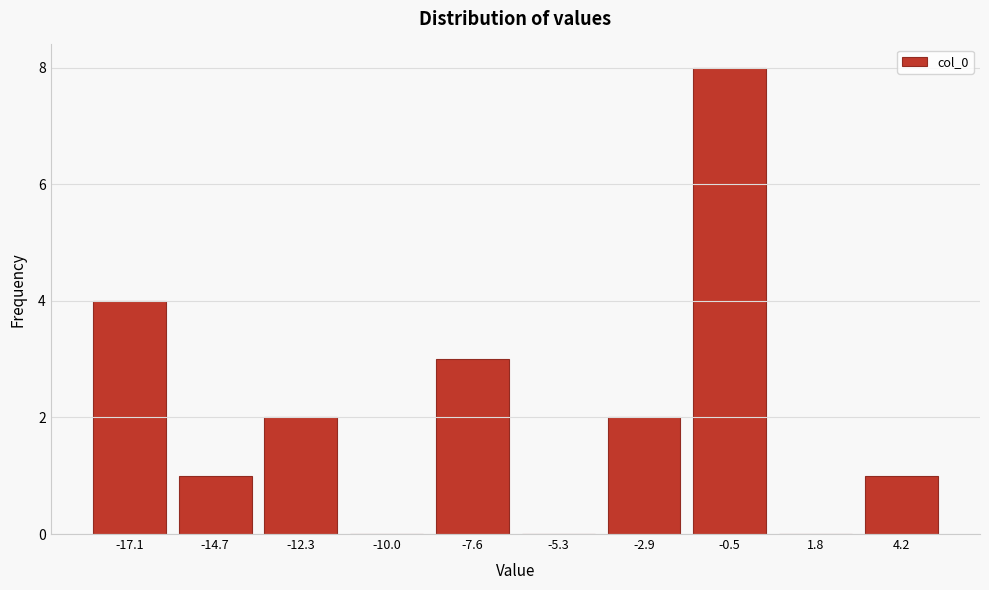

Reading left to right, what are all the values shown in this chart?

-17.1=4	-14.7=1	-12.3=2	-10.0=0	-7.6=3	-5.3=0	-2.9=2	-0.5=8	1.8=0	4.2=1